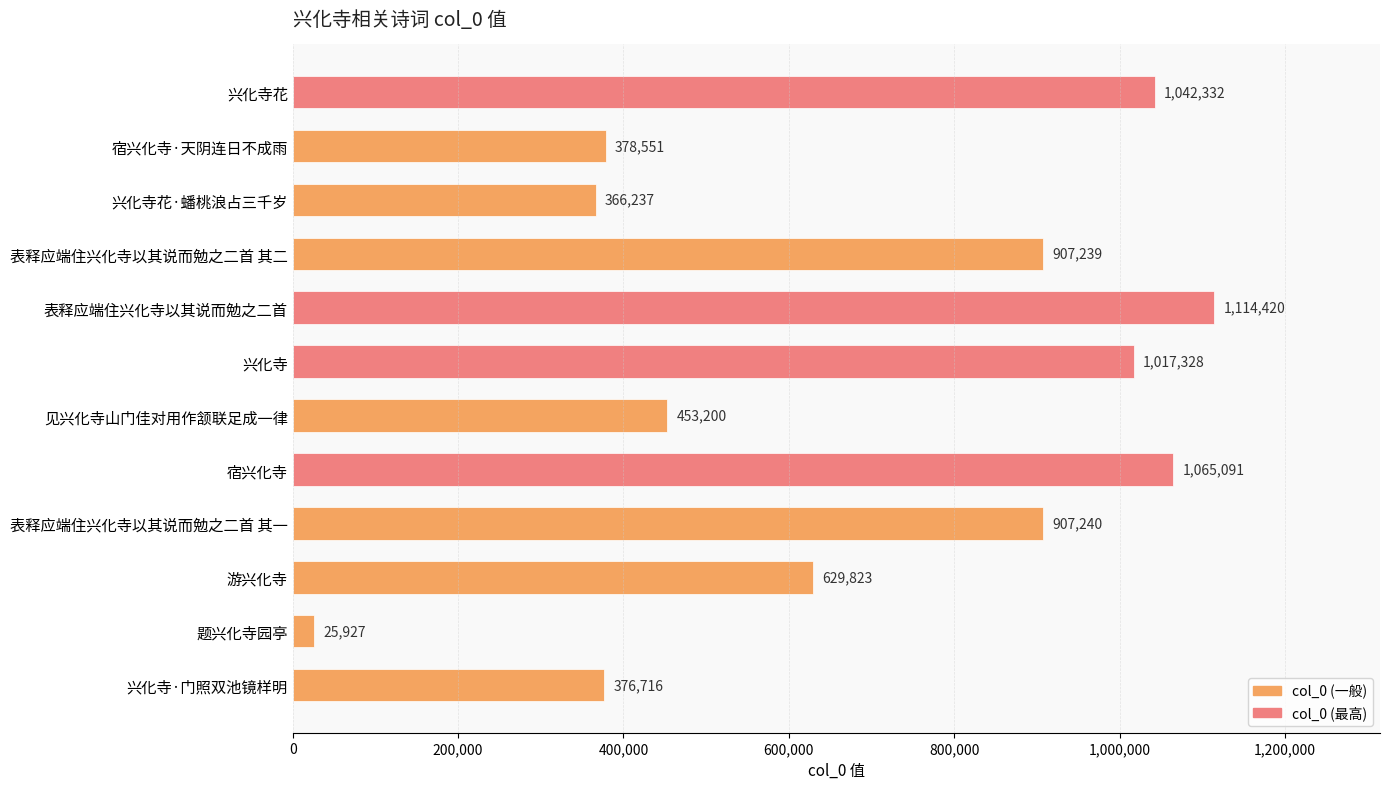

The chart shows a value of 1065091 at 宿兴化寺. True or false?

True